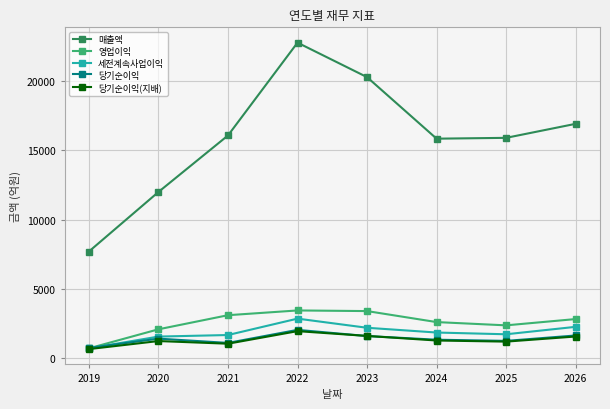

What are all the series names shown in the legend?

매출액, 영업이익, 세전계속사업이익, 당기순이익, 당기순이익(지배)